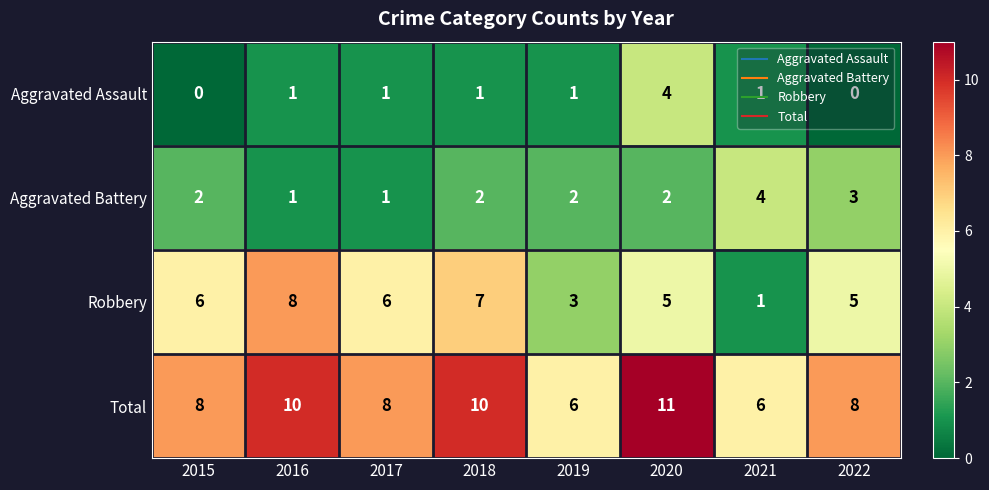

The Aggravated Battery series shows 1 at 2022. True or false?

False